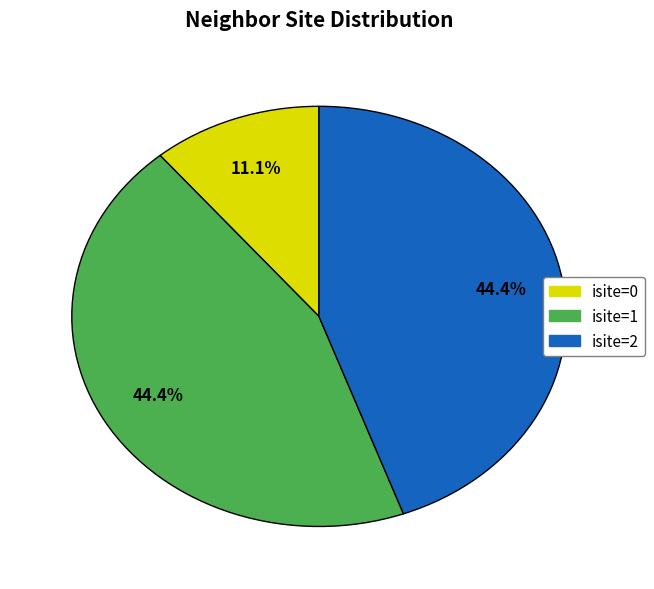

Which has a higher value, isite=2 or isite=0?

isite=2